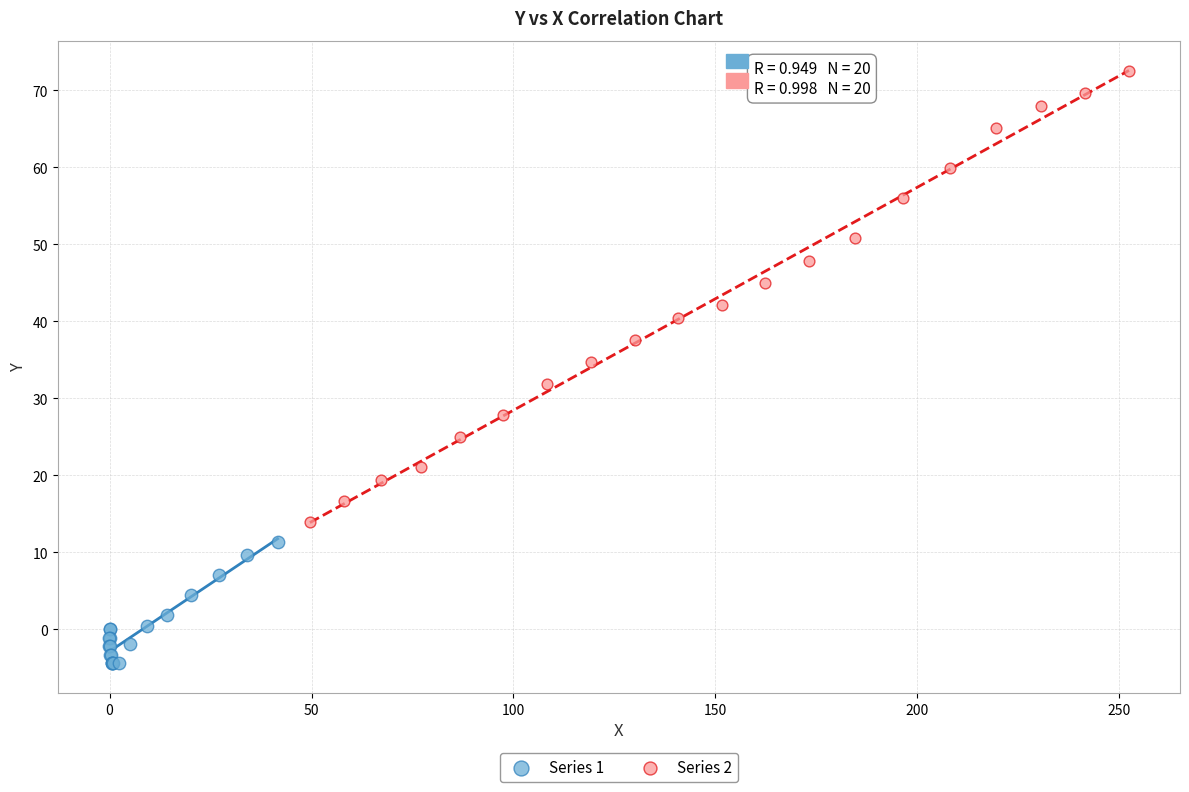

Which series contains the lowest Y value?

Series 1